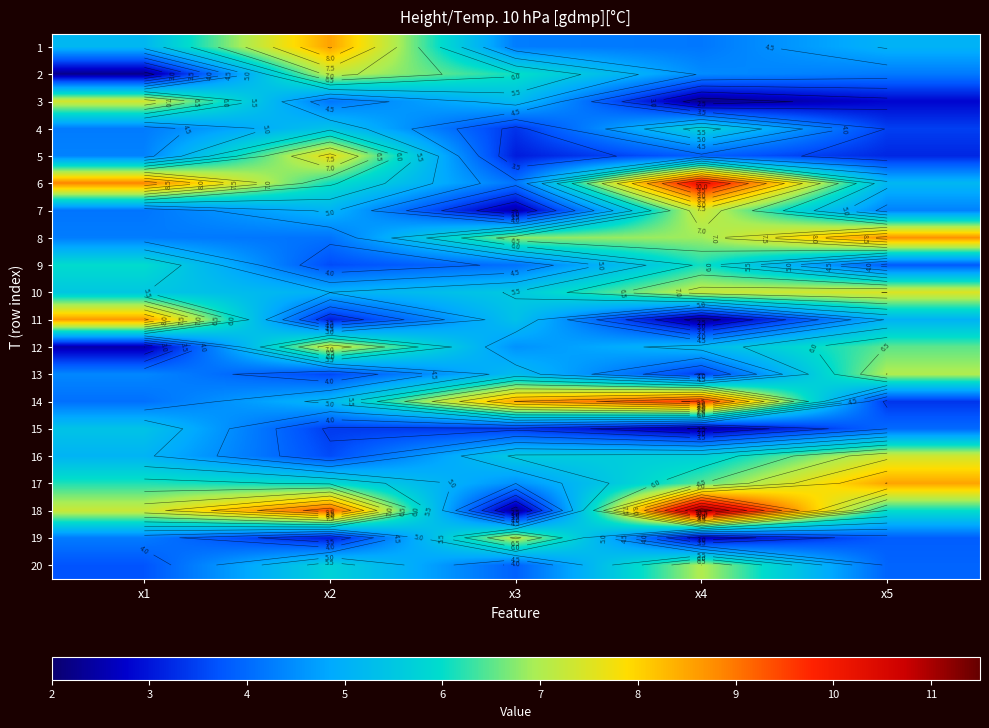

What is the difference between the highest and lowest values at x2?

6.3